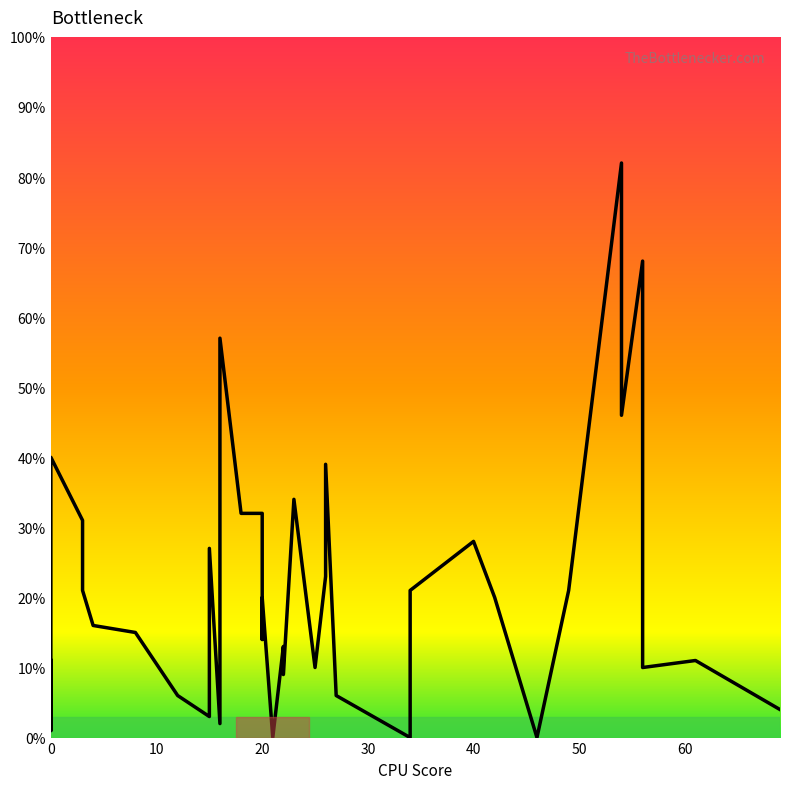

What is the average value?

22